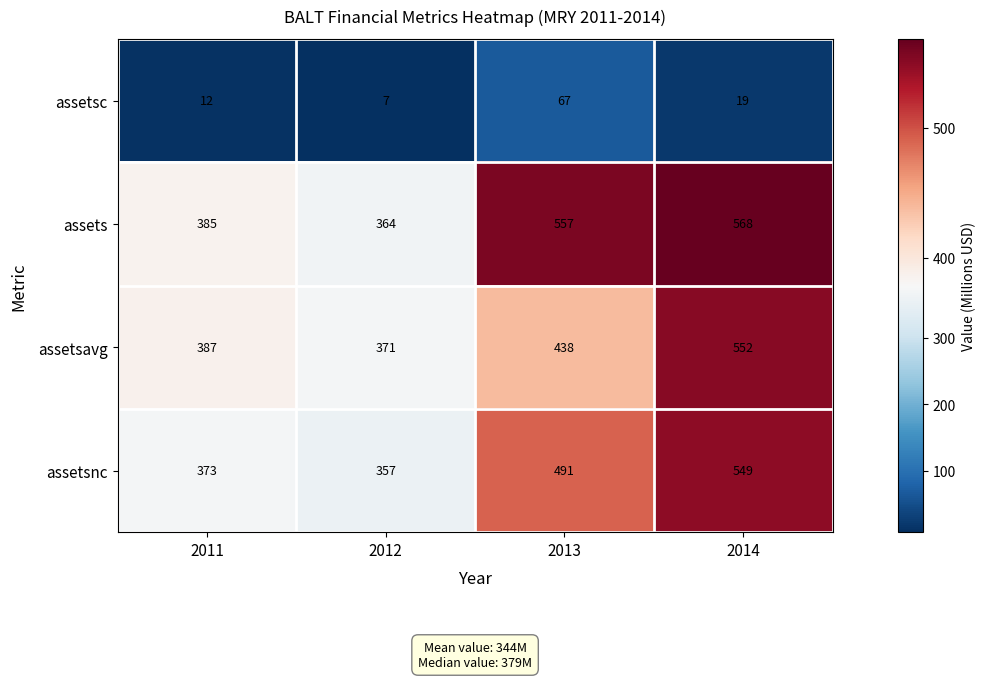

What is the approximate value of assets at 2013, to the nearest 50?

550